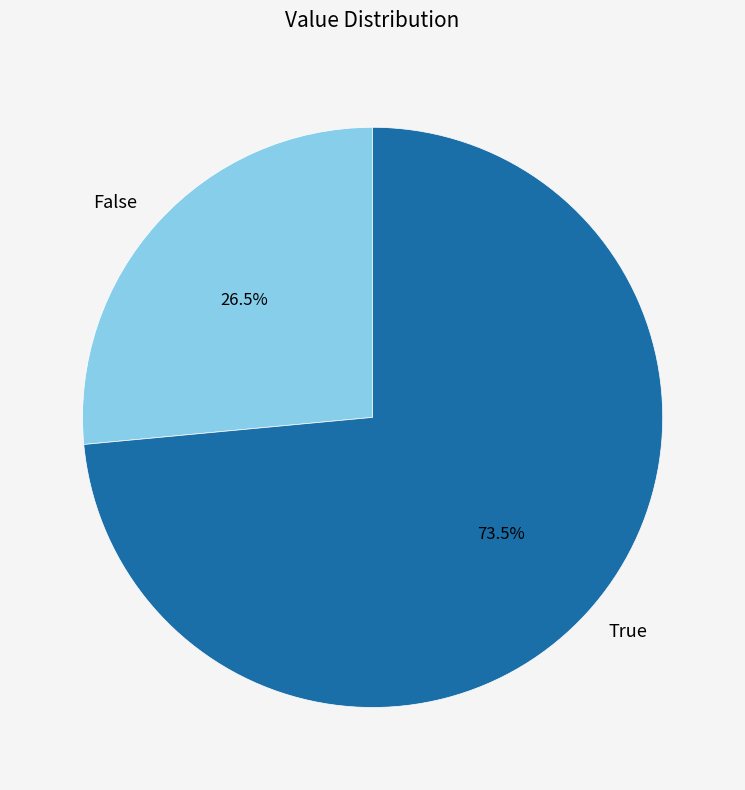

How many segments does this pie chart have?

2